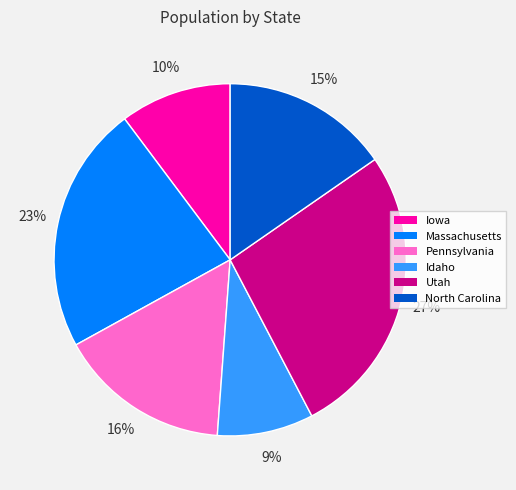

True or false: Utah accounts for 27% of the total.

True